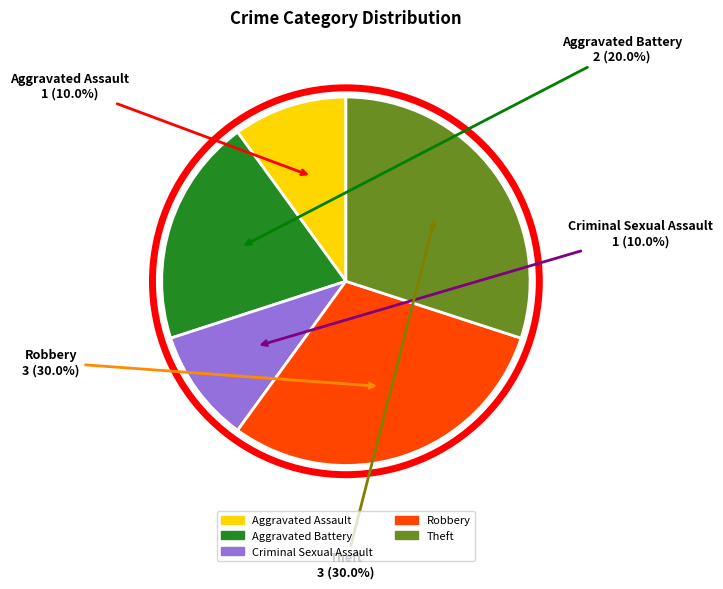

Is there a majority slice in this chart?

No